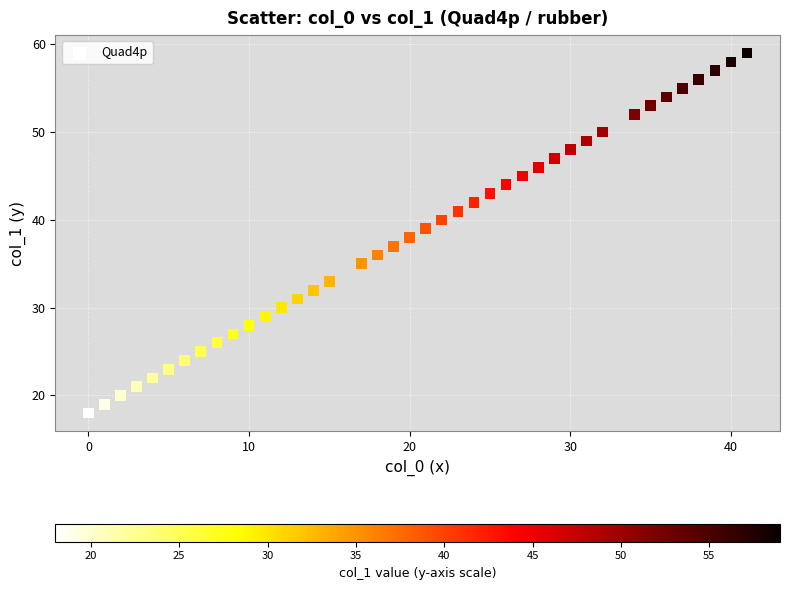

What is the range of X values (max minus min)?

41